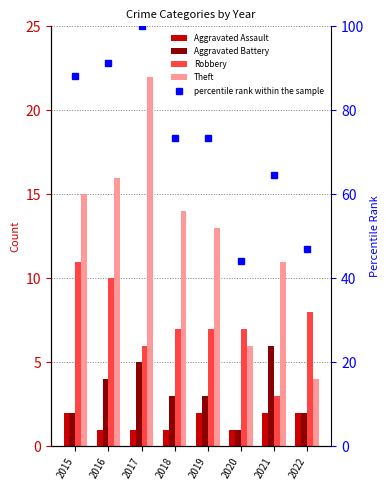

What is the difference between the Aggravated Battery values at 2018 and 2016?

1.0